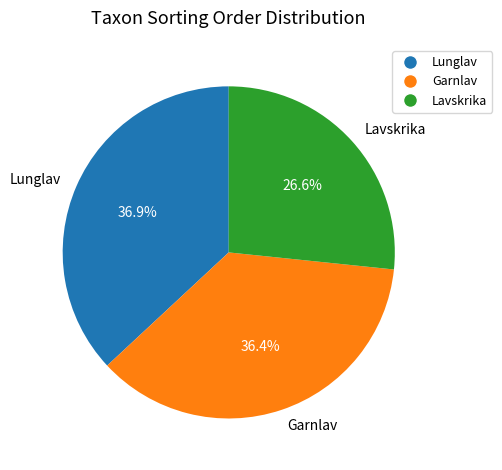

Which slice is the smallest?

Lavskrika